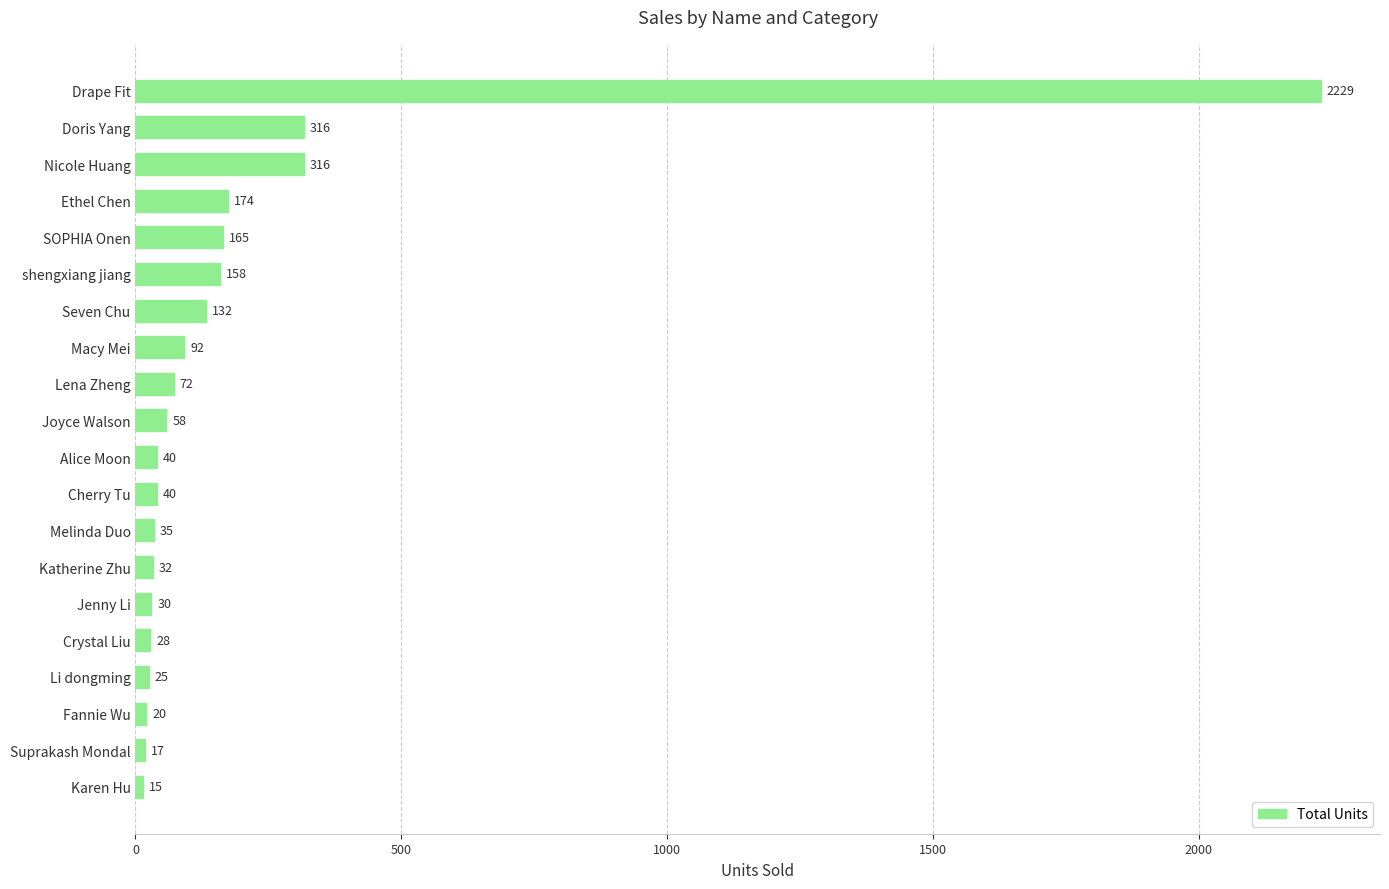

Read the value at Joyce Walson.

58